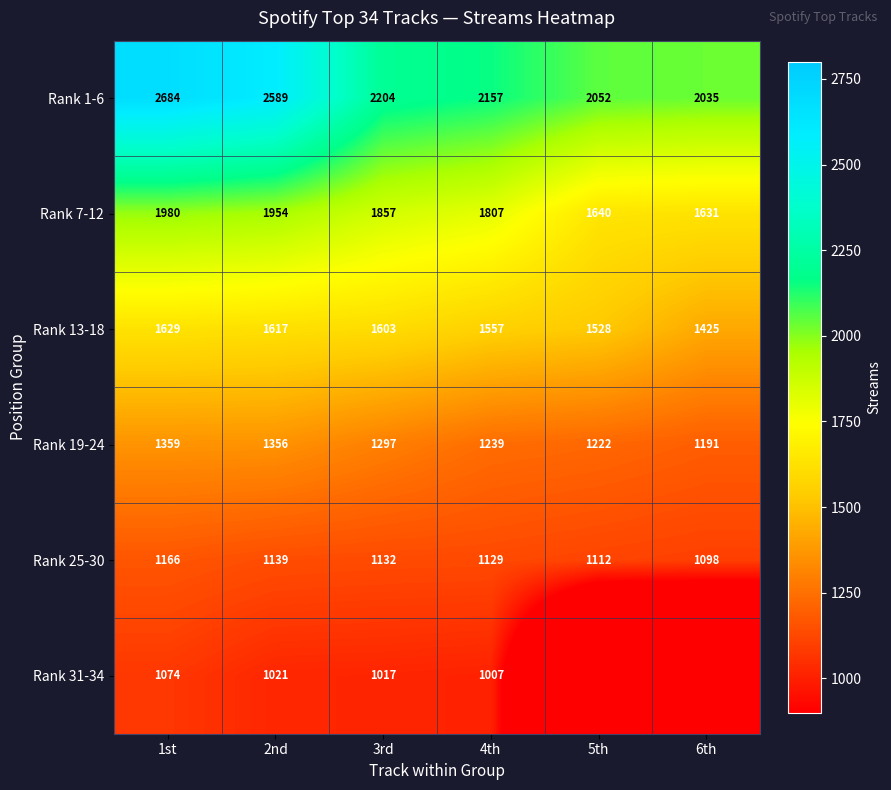

True or false: Rank 31-34 has a value of 1345 at 2nd.

False